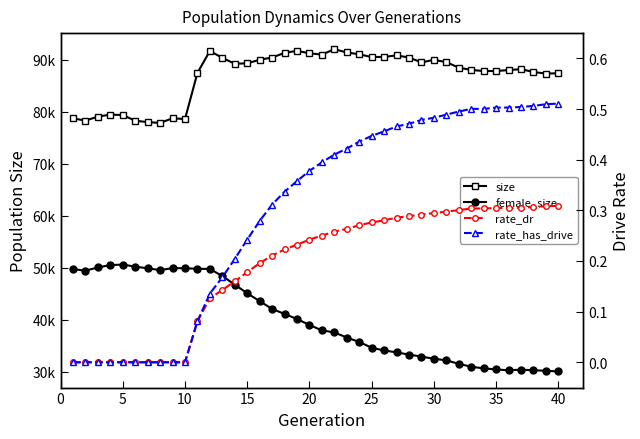

Is the value of rate_has_drive at 21 greater than the value of size at 34?

No